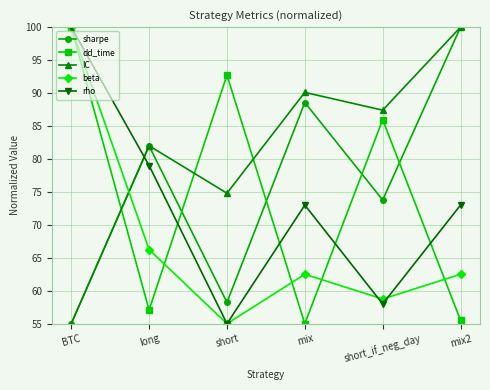

At which category is the sum across all series the highest?

BTC